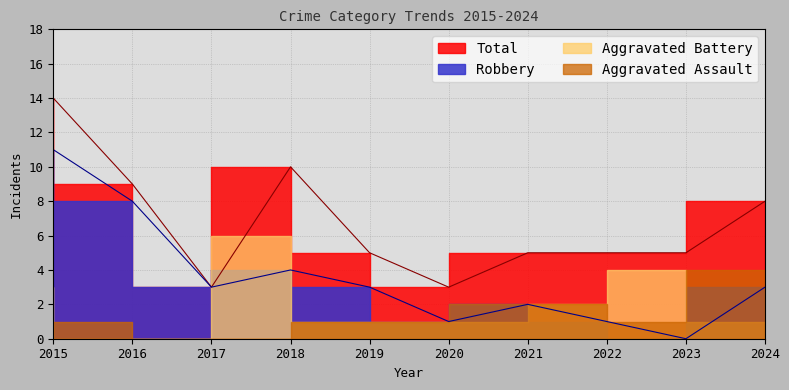

What is the difference between the Robbery values at 2016 and 2019?

5